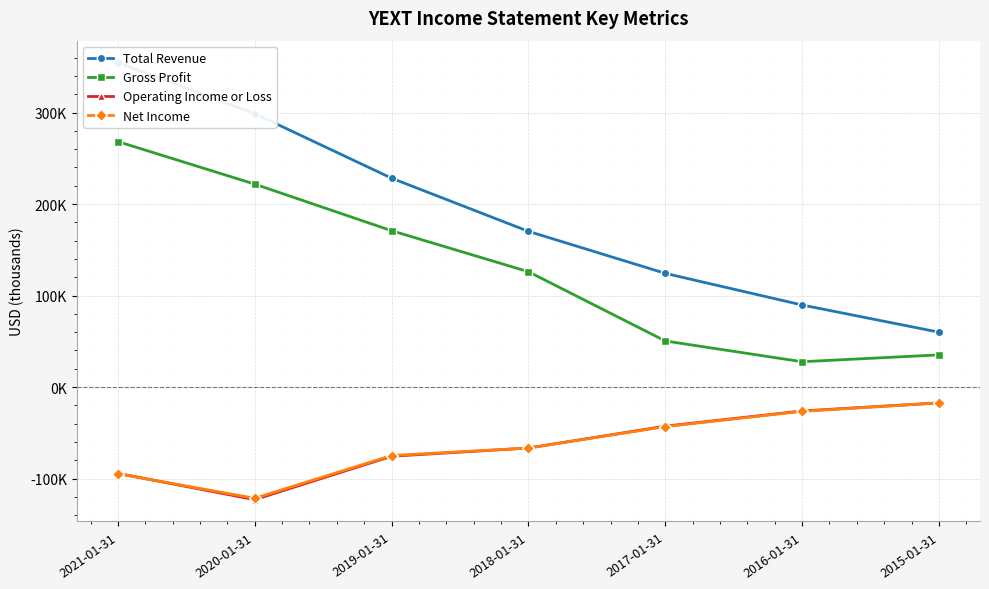

Which category has the highest value in the Total Revenue series?

2021-01-31